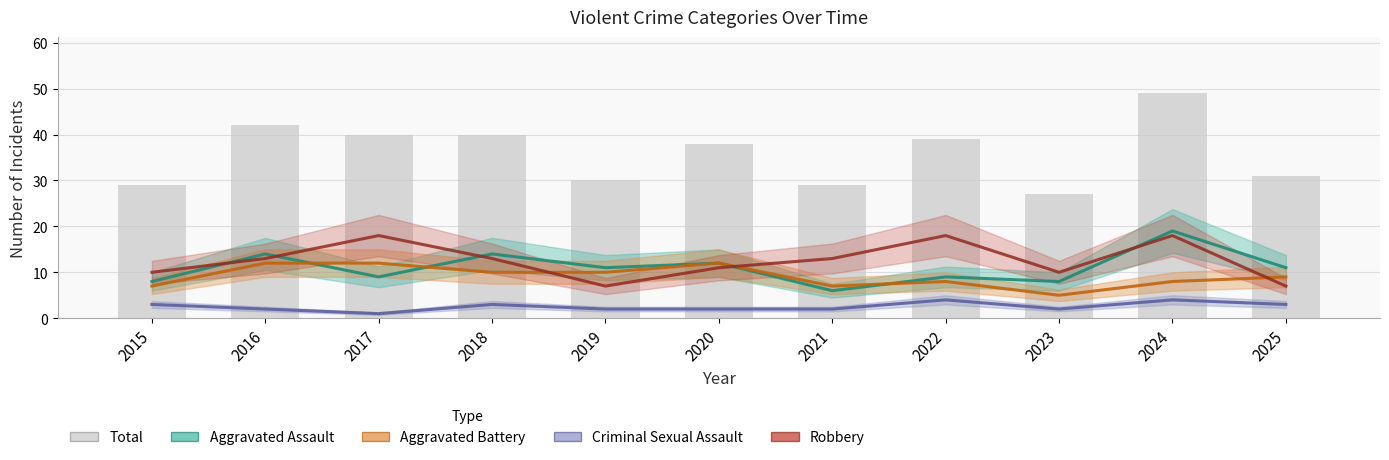

How many values in the Robbery series exceed 13?

3